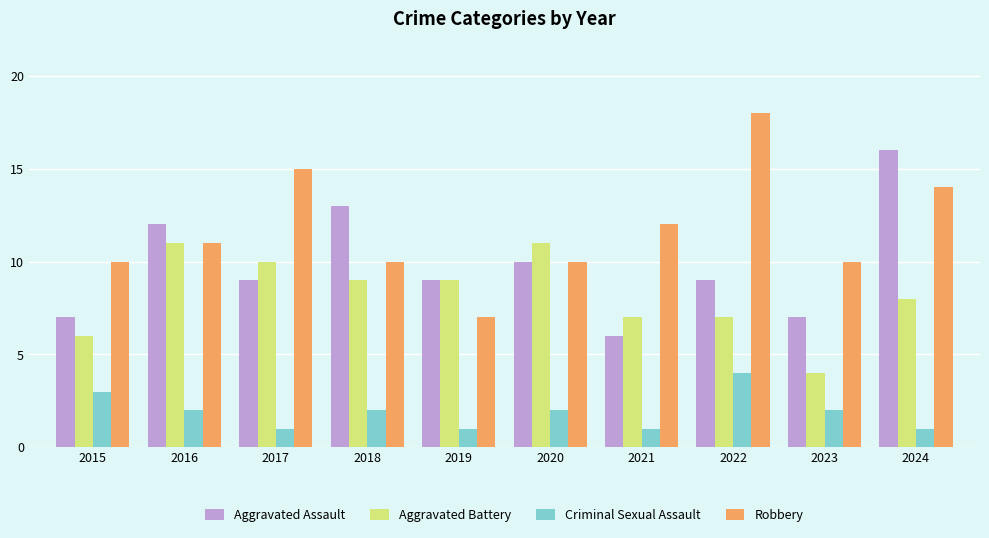

Rank the series by their maximum value, from highest to lowest.

Robbery, Aggravated Assault, Aggravated Battery, Criminal Sexual Assault